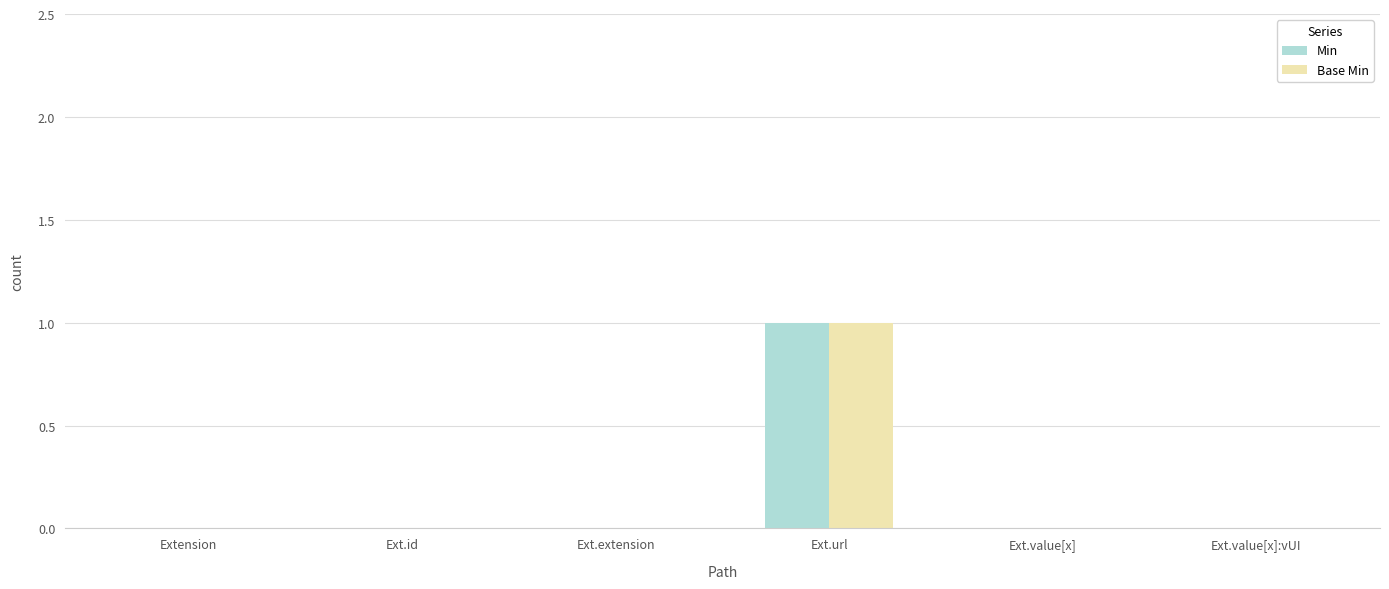

The value of Min at Ext.url is 2. True or false?

False